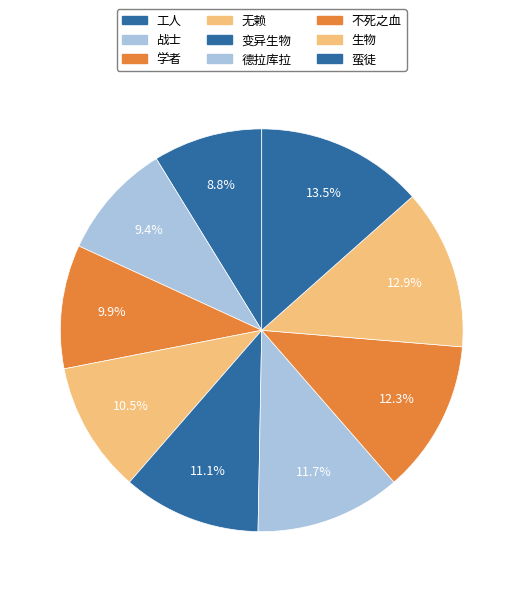

How many slices are in this pie chart?

9